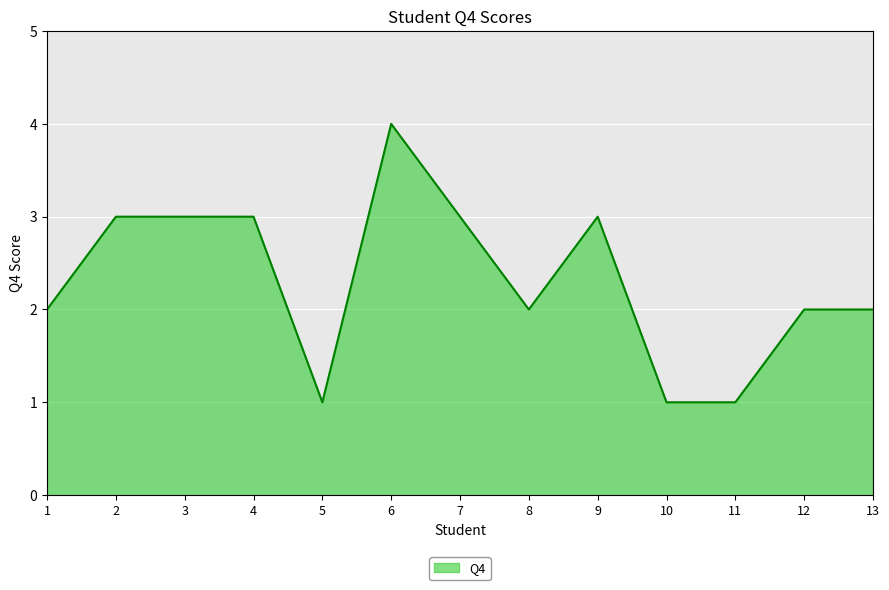

Reading left to right, list all the values displayed in this chart.

1=2	2=3	3=3	4=3	5=1	6=4	7=3	8=2	9=3	10=1	11=1	12=2	13=2